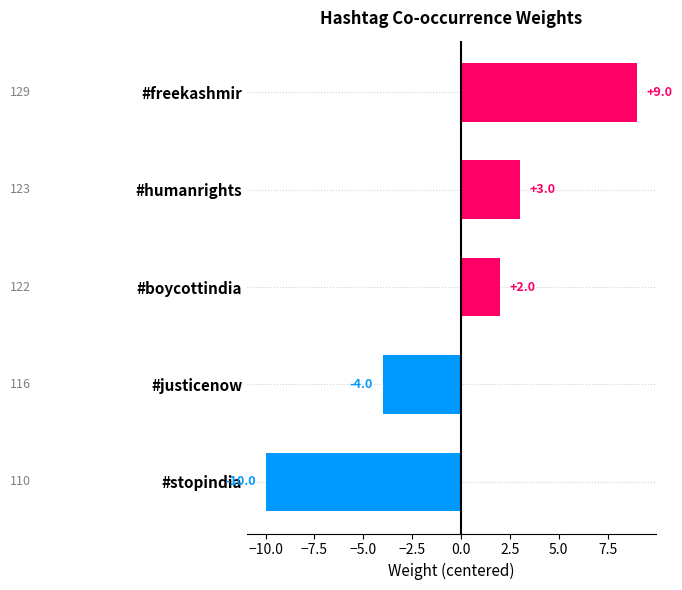

How many categories are shown in the chart?

5